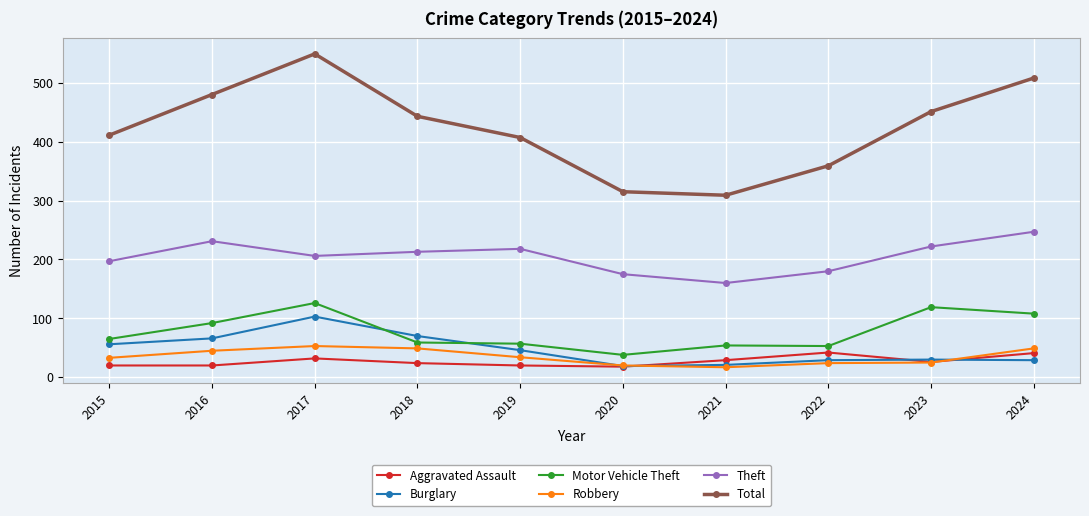

What is the smallest value displayed?

17